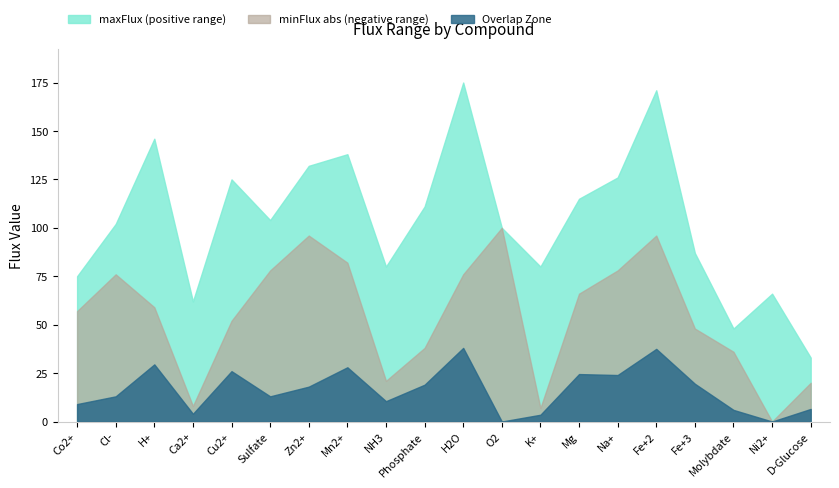

What is the difference between the highest and lowest values at O2?

100.0